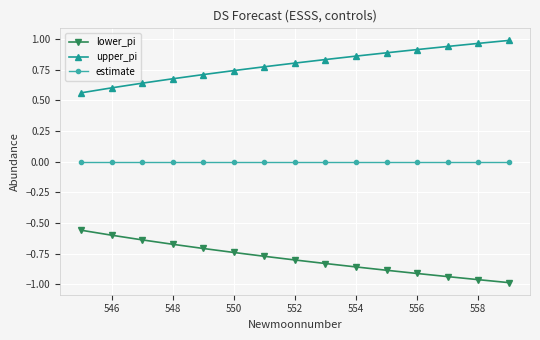

Rank the series by their maximum value, from lowest to highest.

lower_pi, estimate, upper_pi